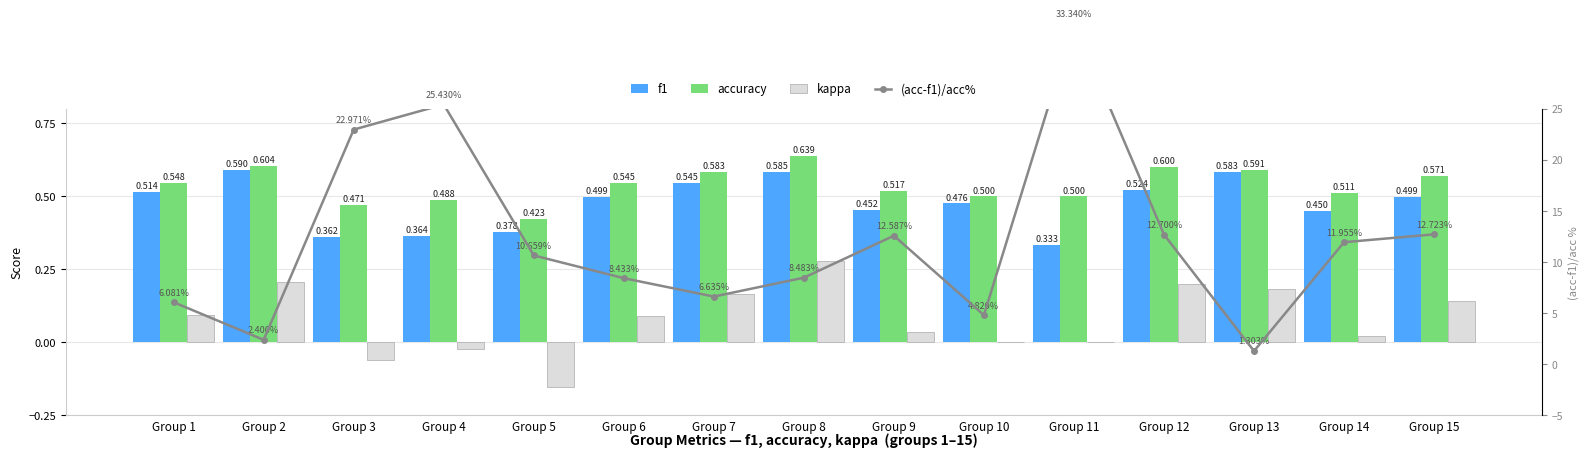

Which series has the largest range (max minus min)?

(acc-f1)/acc%